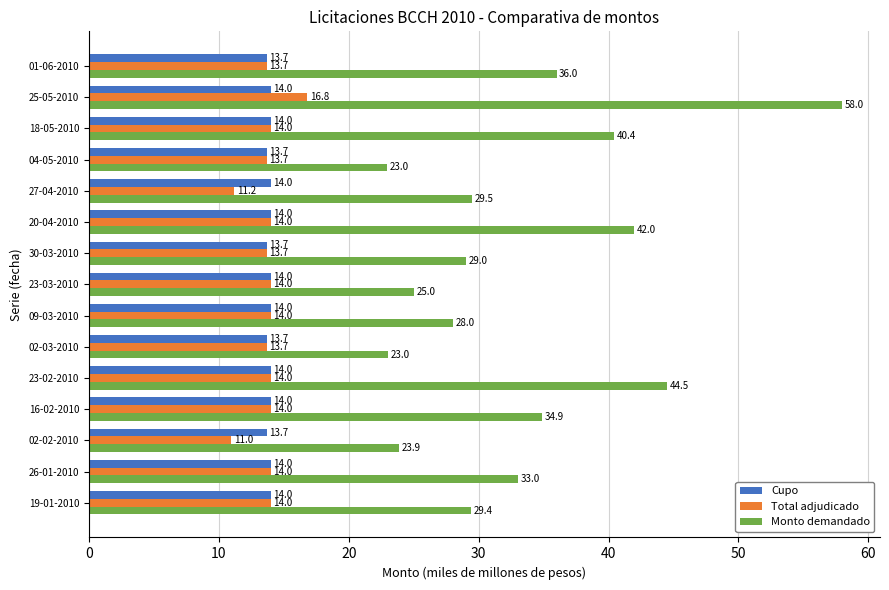

Which series changed the most between 26-01-2010 and 04-05-2010?

Monto demandado